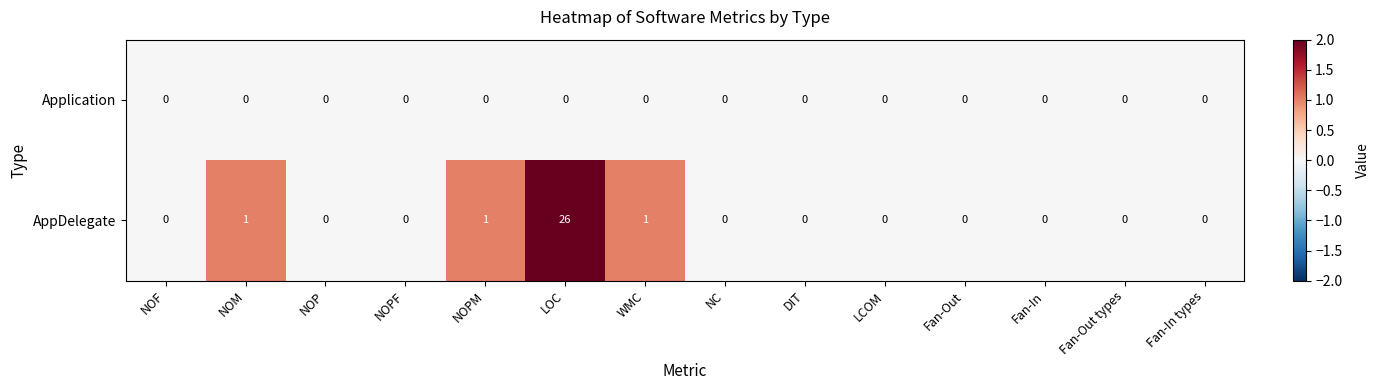

Which series has the widest spread of values?

AppDelegate